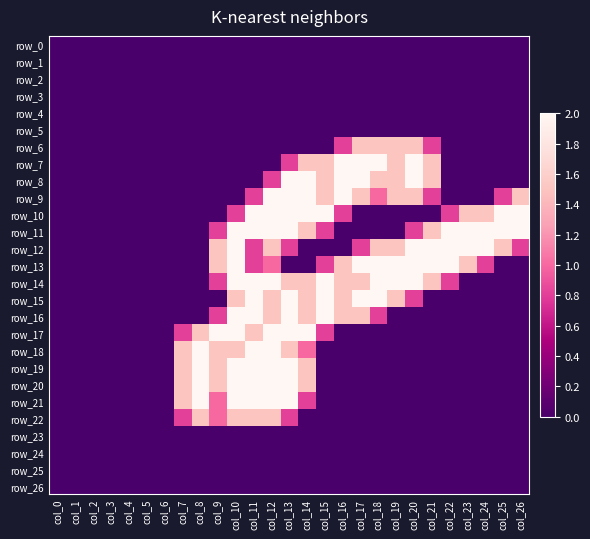

The value of row_21 at col_22 is 0.0. True or false?

True